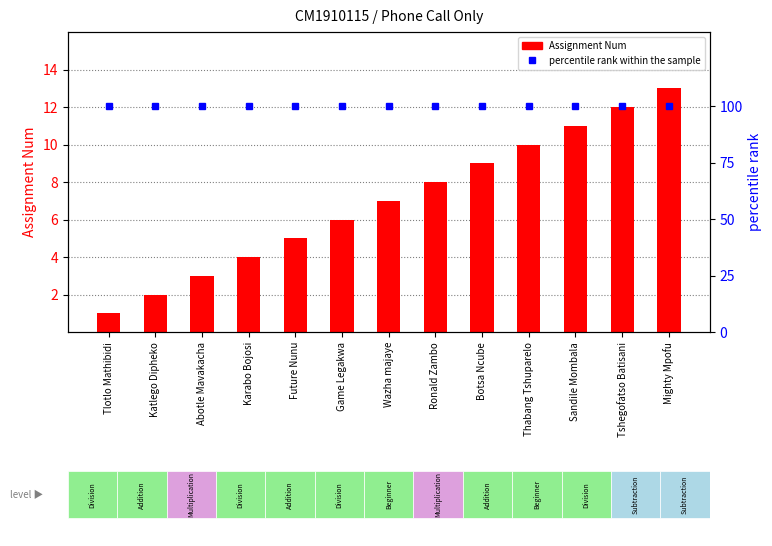

What is the greatest value displayed?

100